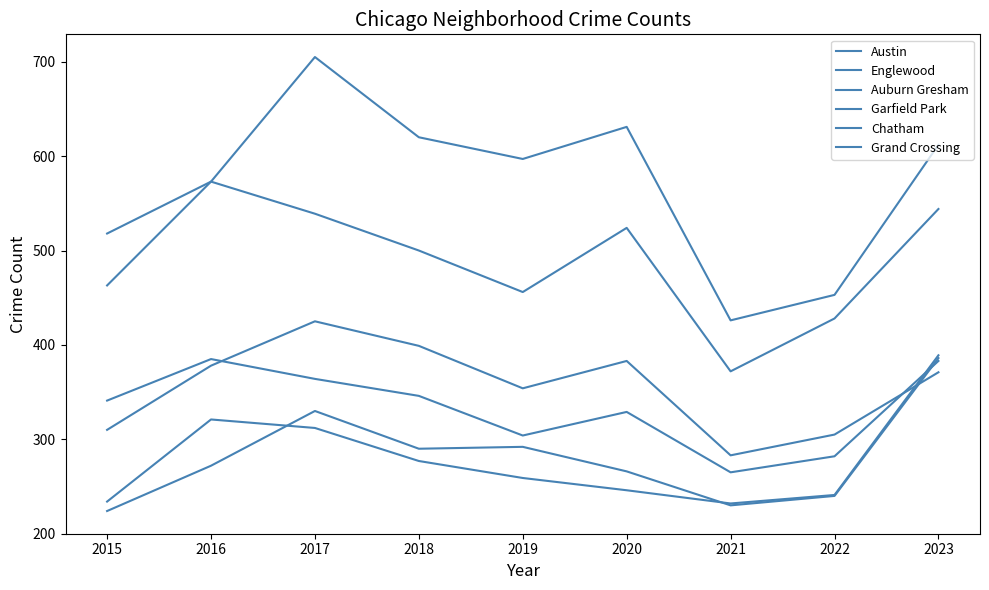

Which series changed the most between 2019 and 2020?

Englewood